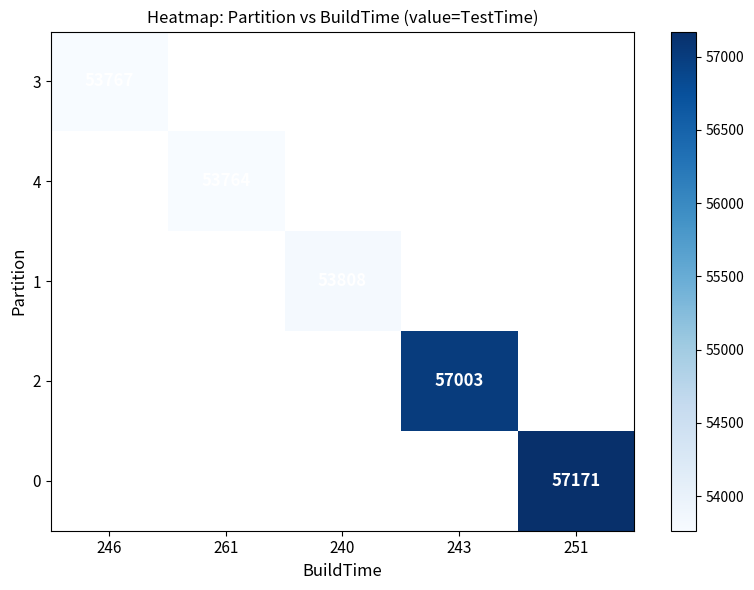

The 4 series shows 19103 at 261. True or false?

False